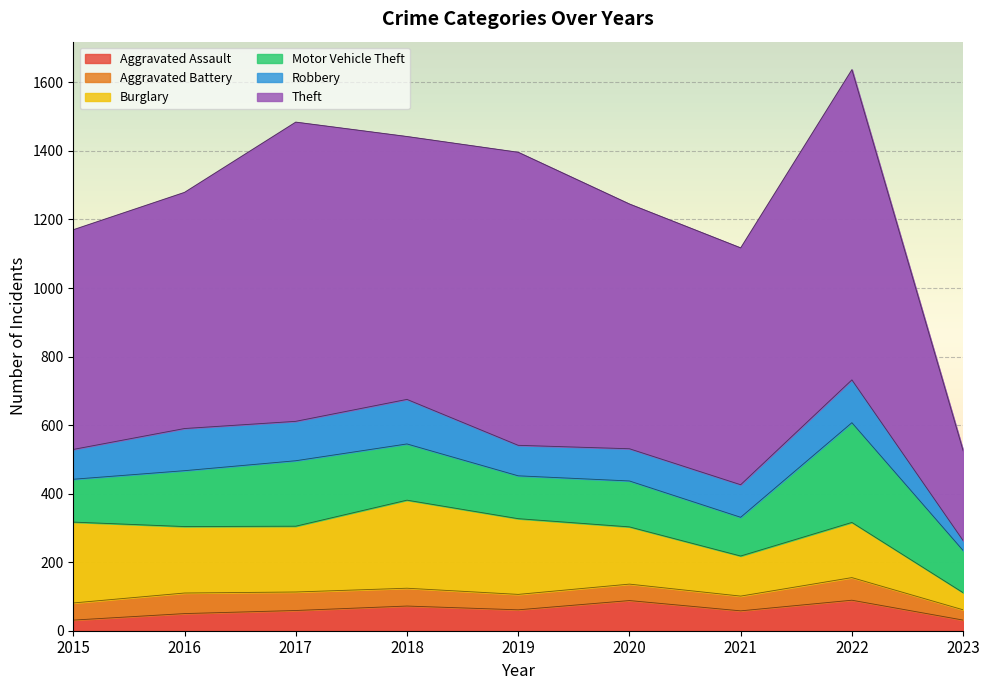

Which label corresponds to the smallest value in the chart?

2023